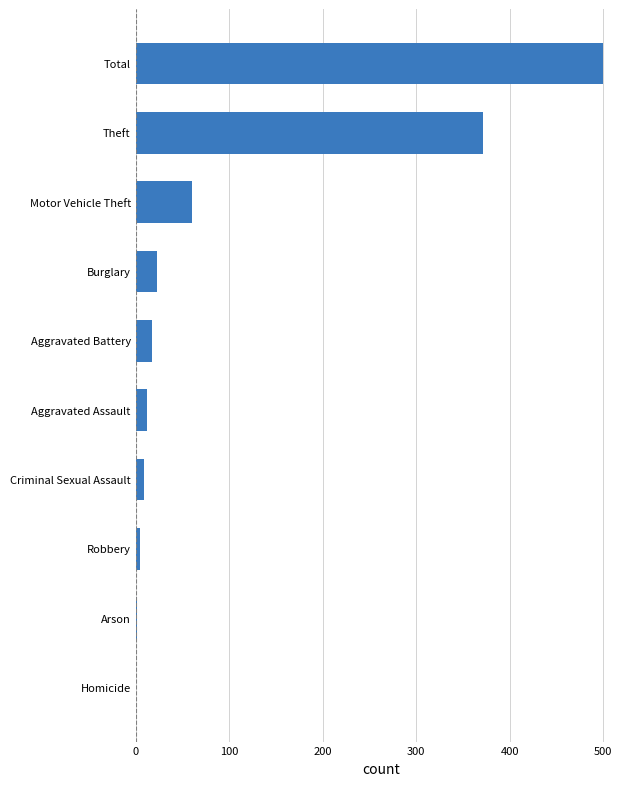

Are the bars horizontal?

Yes